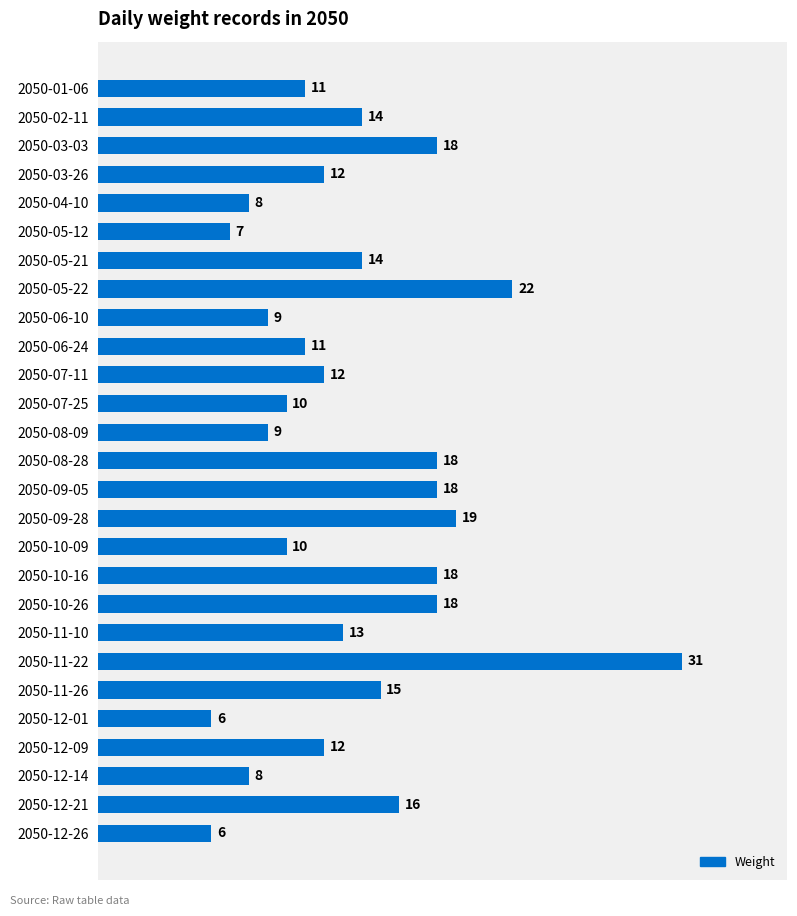

What is the difference between the second highest and minimum values?

16